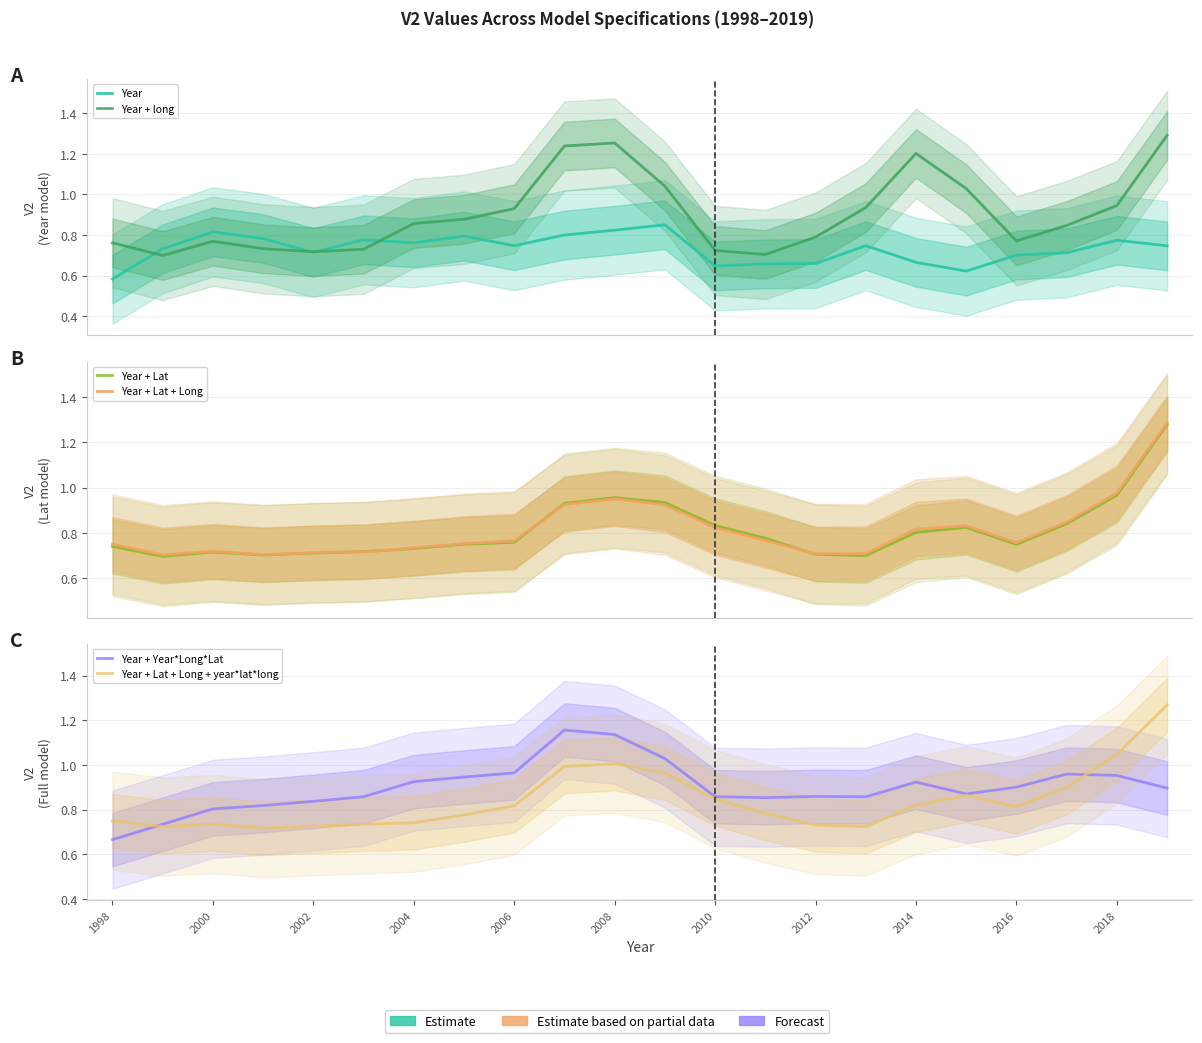

Does the chart display data point markers on the line(s)?

No